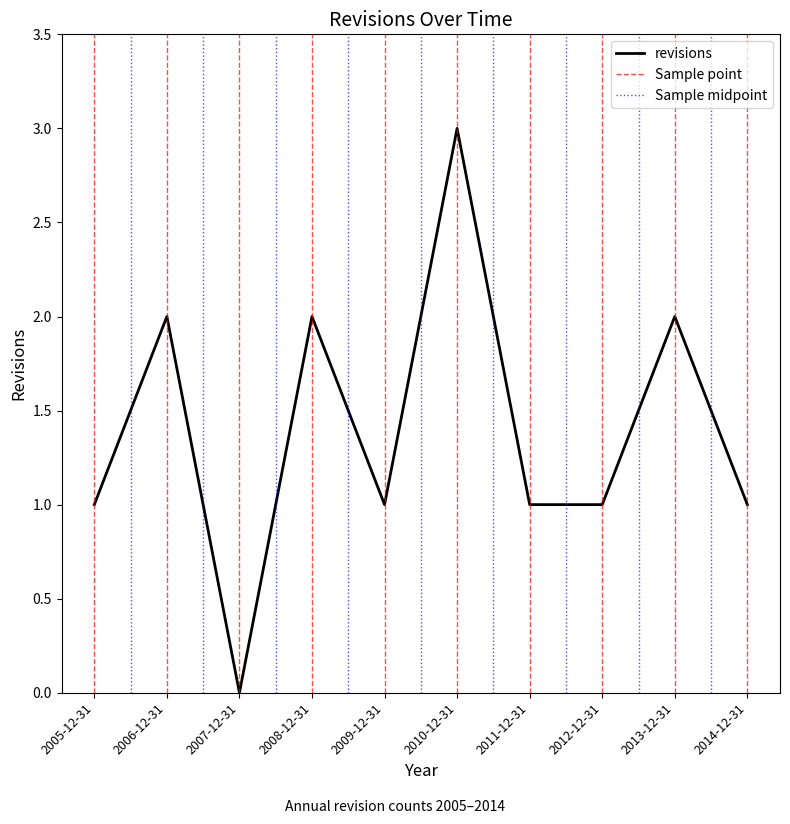

What is the value of the 8th point from the left?

1